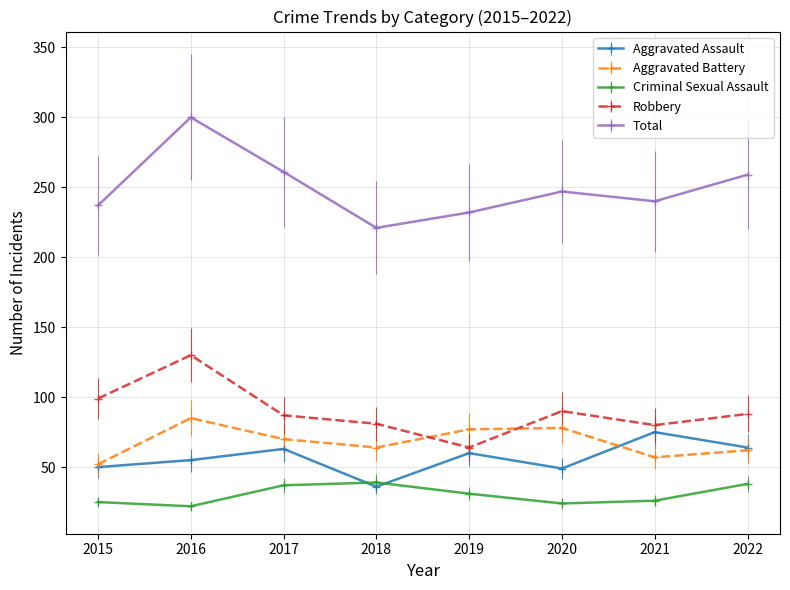

Where is the first local maximum for Total?

2016